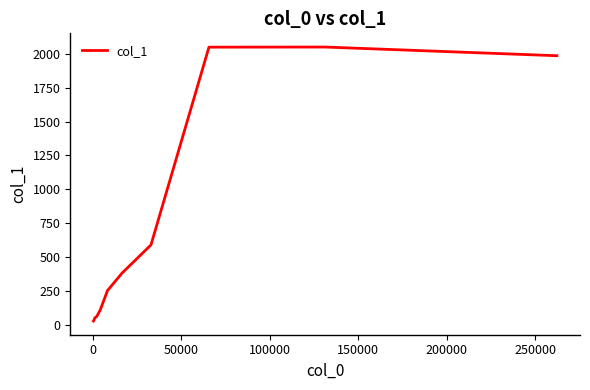

What is the greatest value displayed?

2048